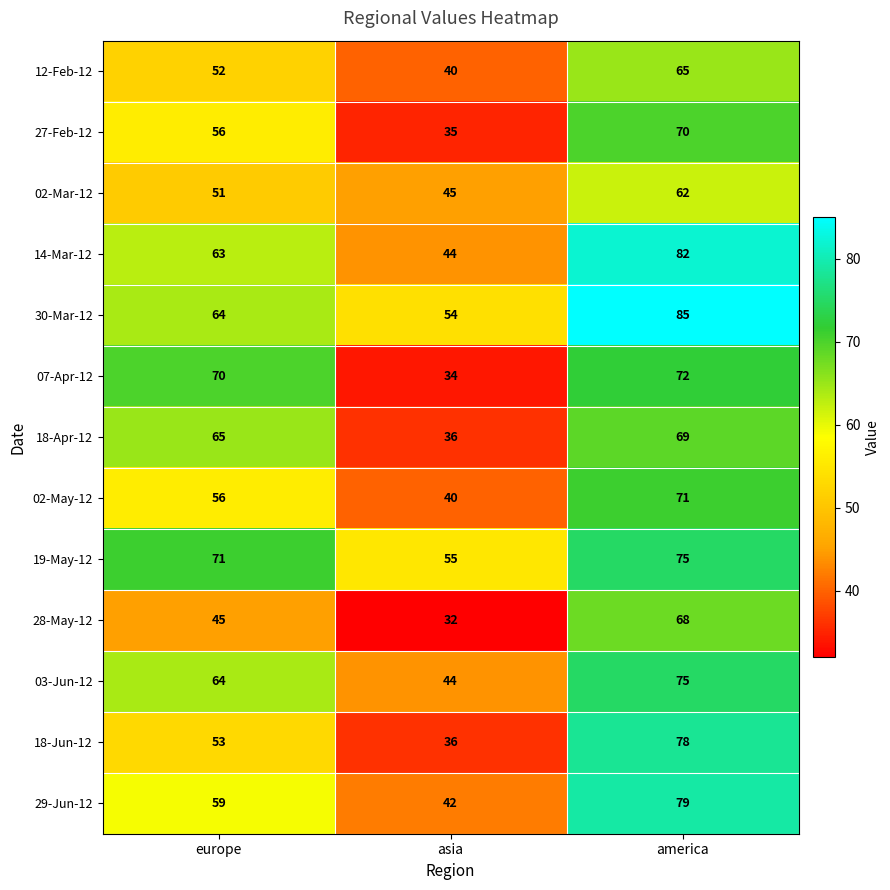

Which series has the widest spread of values?

18-Jun-12